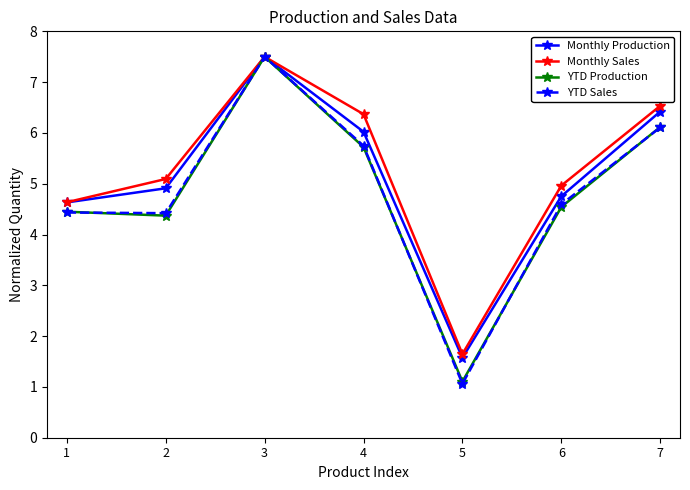

Reading left to right, what are all the values shown in this chart?

Monthly Production: 4.6	4.9	7.5	6.0	1.6	4.8	6.4
Monthly Sales: 4.6	5.1	7.5	6.4	1.6	5.0	6.5
YTD Production: 4.4	4.4	7.5	5.7	1.1	4.5	6.1
YTD Sales: 4.4	4.4	7.5	5.7	1.1	4.6	6.1